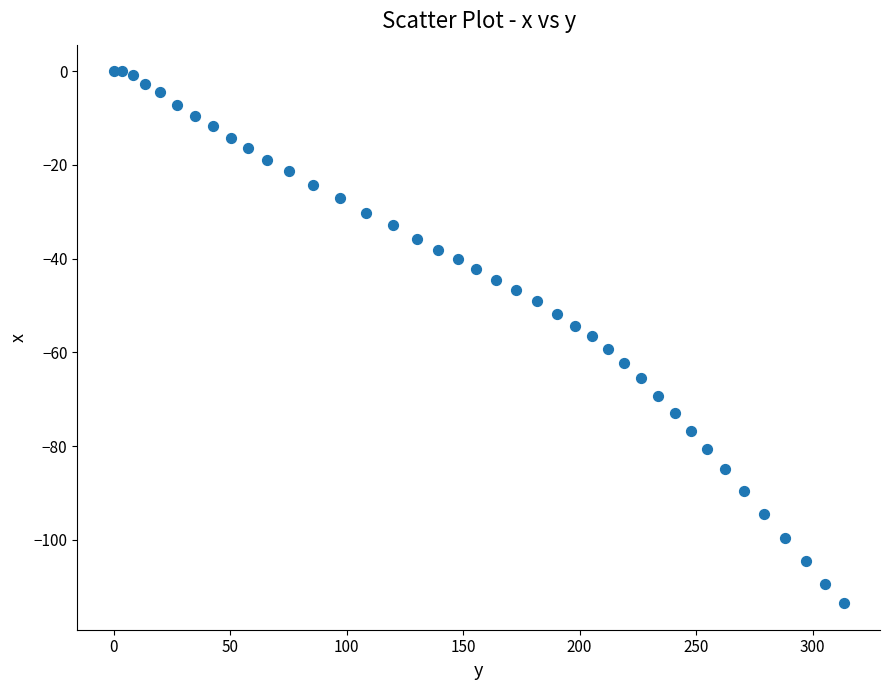

What is the range of X values (max minus min)?

313.3